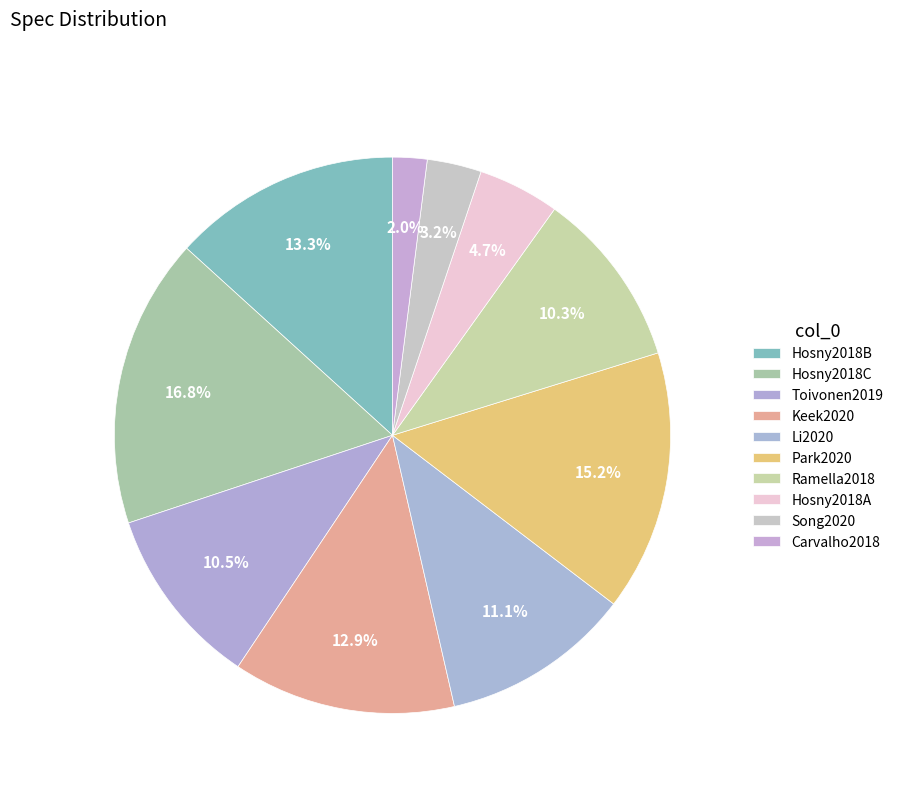

True or false: Hosny2018C accounts for 7% of the total.

False